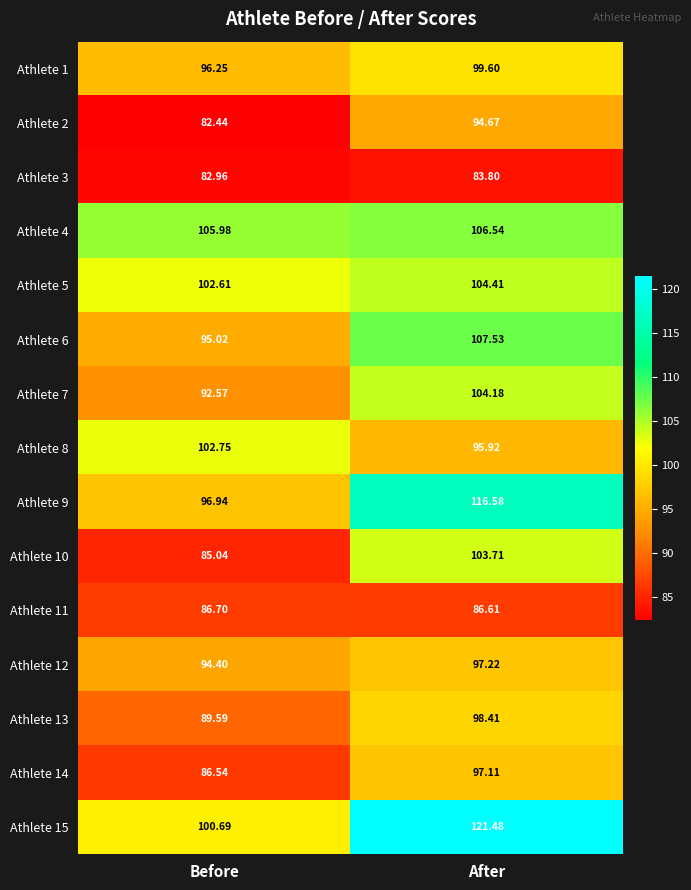

List the labels in order of Athlete 8 value, smallest first.

After, Before